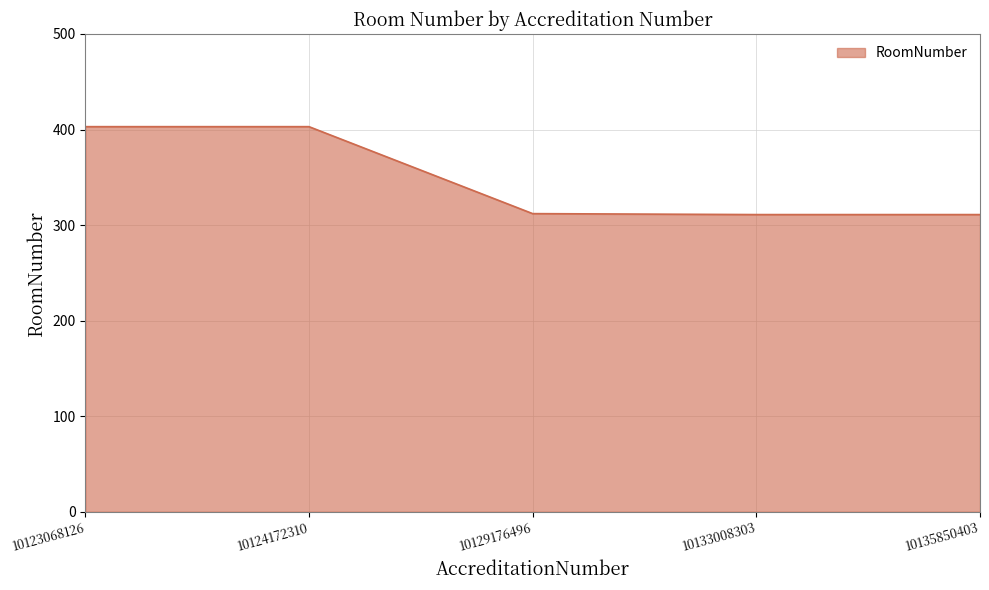

The value at 10133008303 is 311. True or false?

True